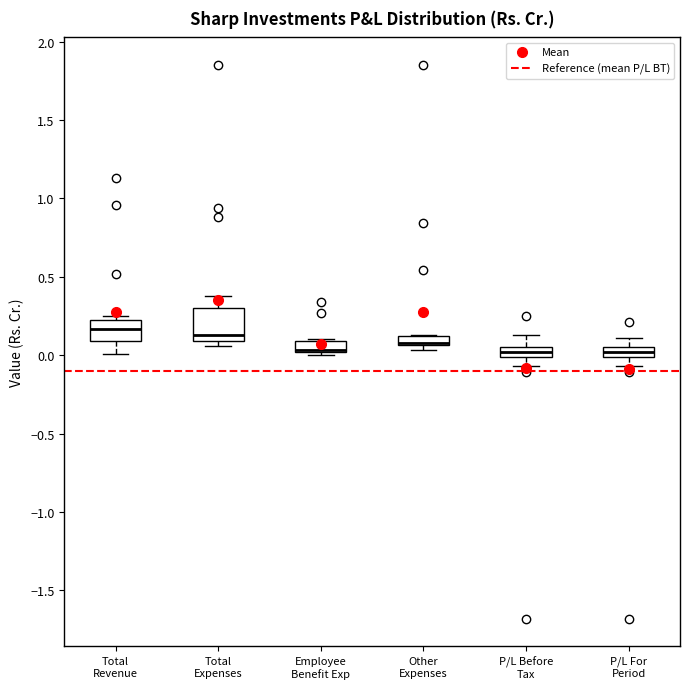

Where is the upper edge of the box for Other Expenses on the y-axis? The values are not printed on the chart, so give them approximately, as read against the axis.

0.10